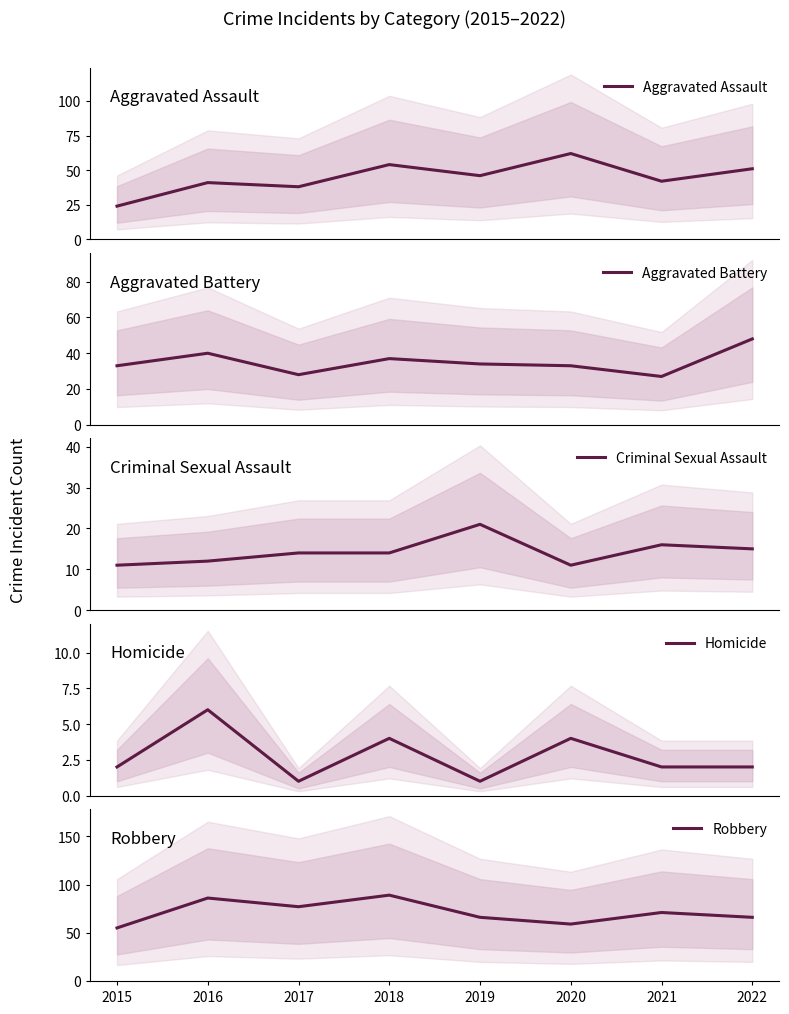

True or false: Criminal Sexual Assault and Homicide intersect in this chart.

False